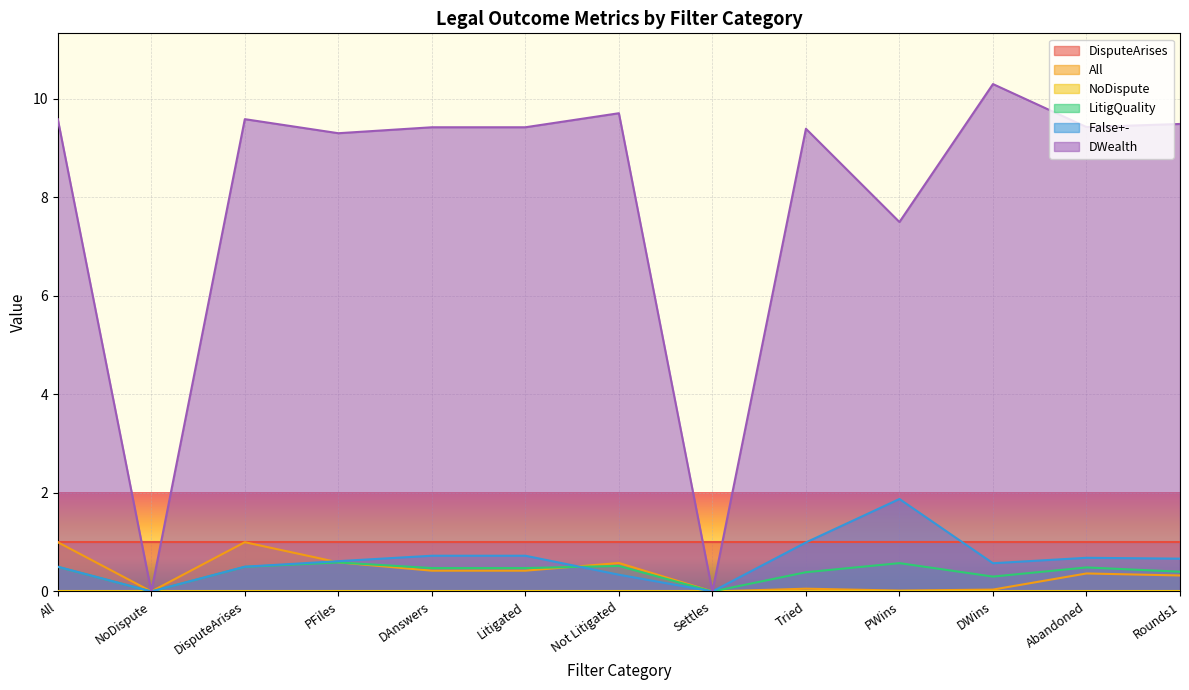

What position from the right is All?

13